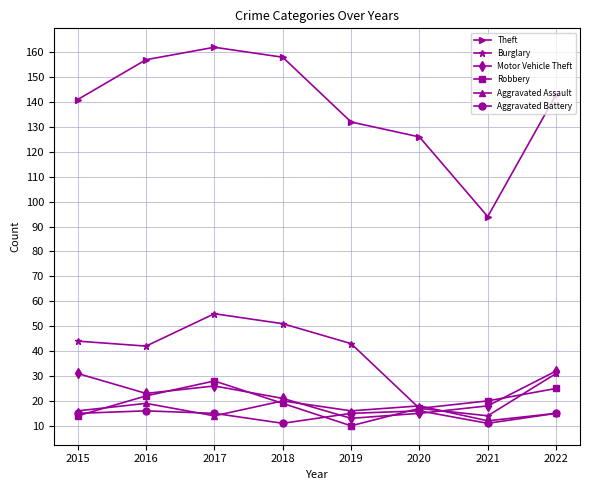

The value of Burglary at 2019 is 74. True or false?

False